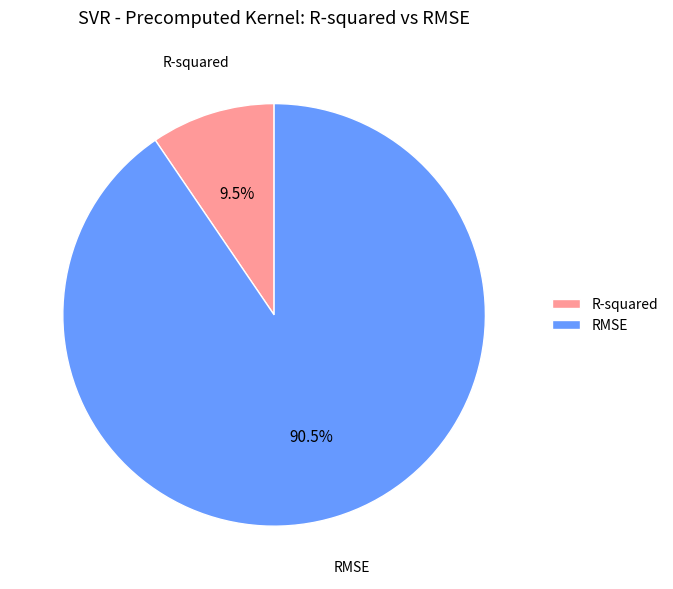

Which has a higher value, R-squared or RMSE?

RMSE